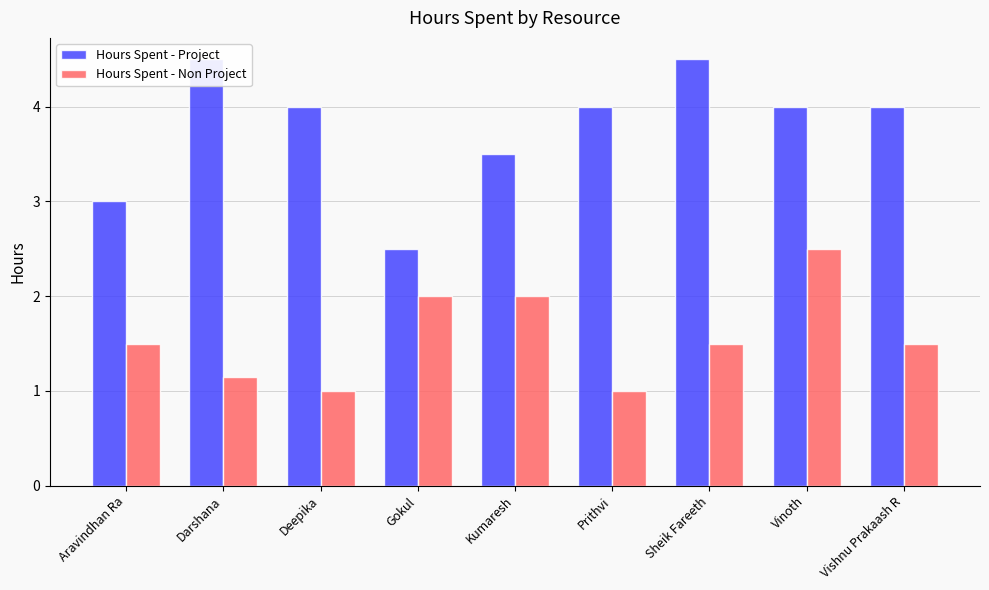

What is the total value across all series at Prithvi?

5.0